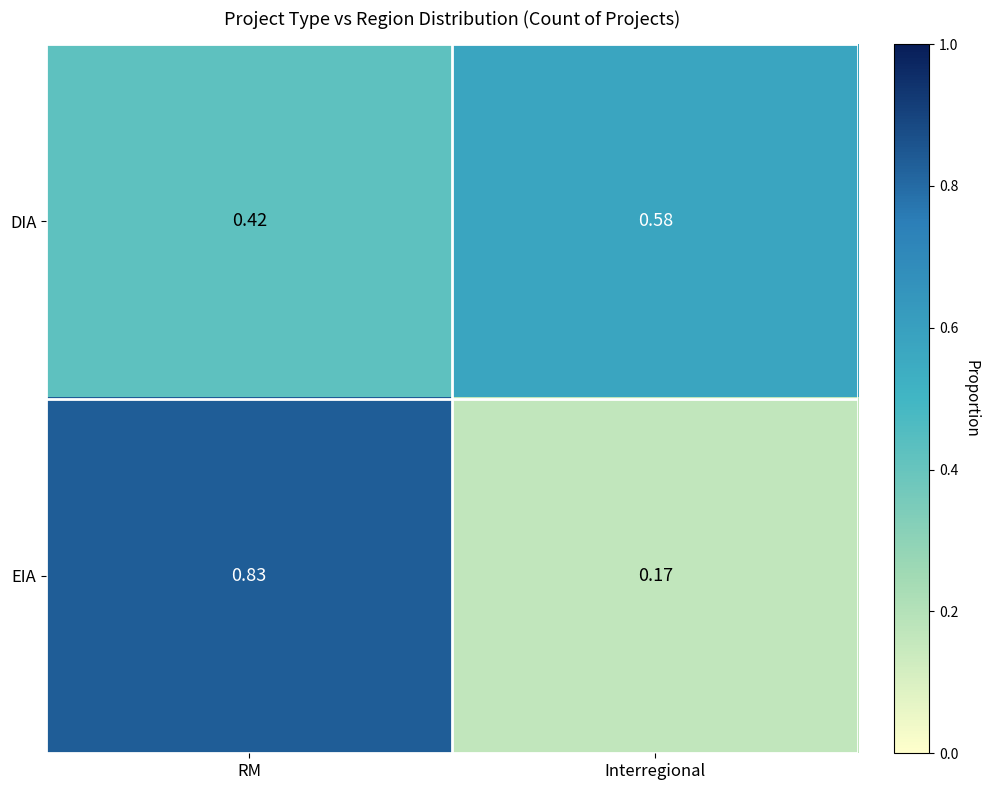

At which category is the sum across all series the highest?

RM